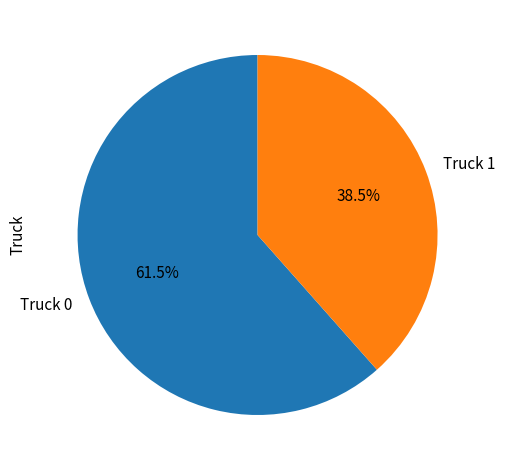

Is there a majority slice in this chart?

Yes